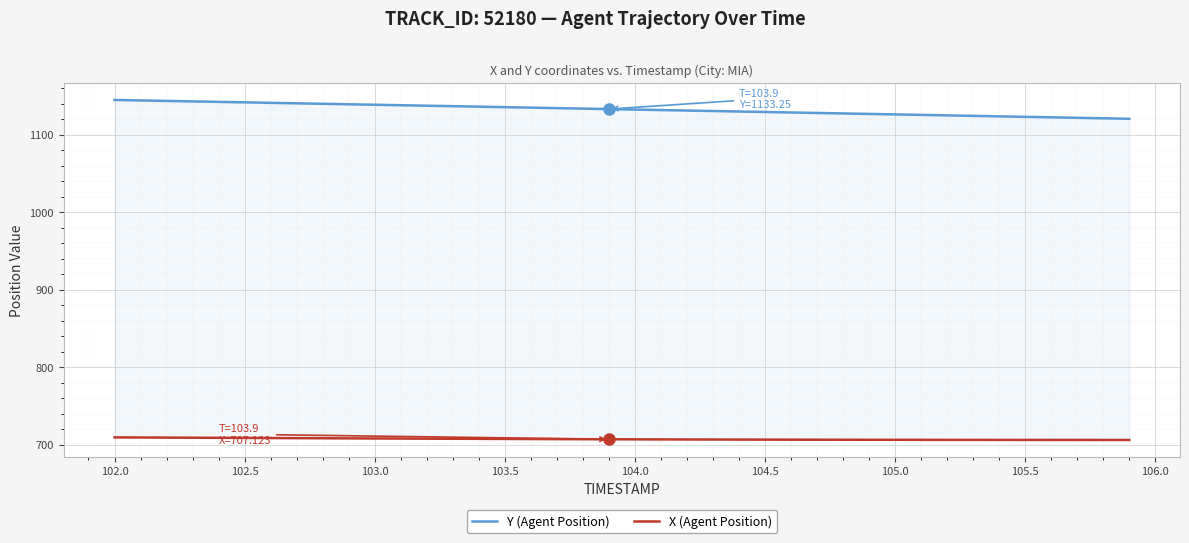

What is the difference between the maximum and minimum values in the Y (Agent Position) series?

24.3